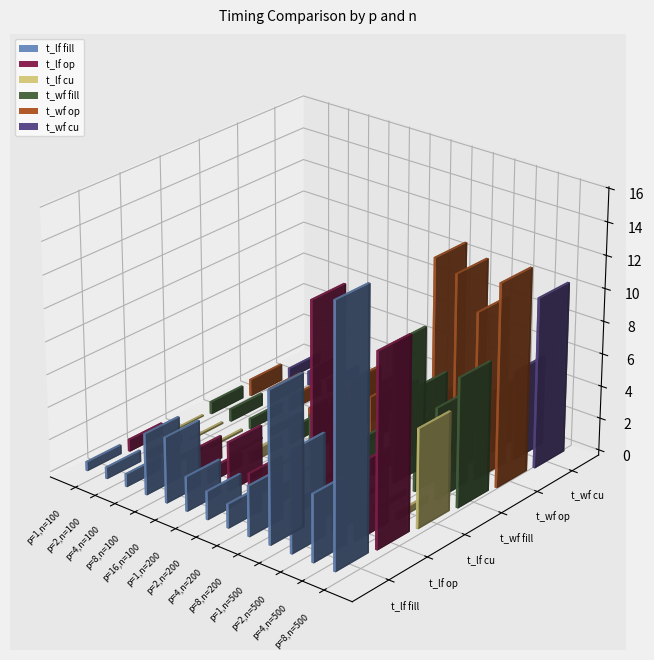

What is the label of the 10th bar from the right?

p=8,n=100